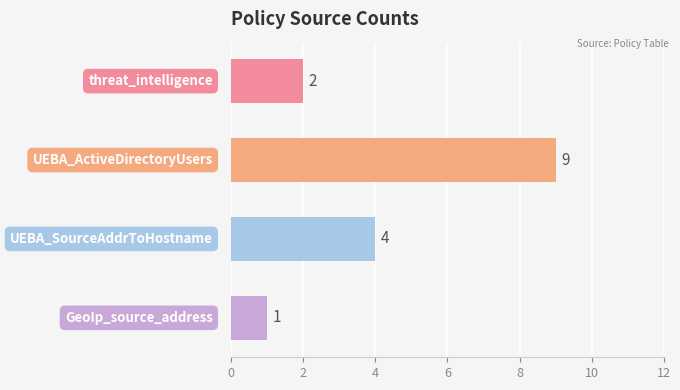

How many bars are there in total?

4